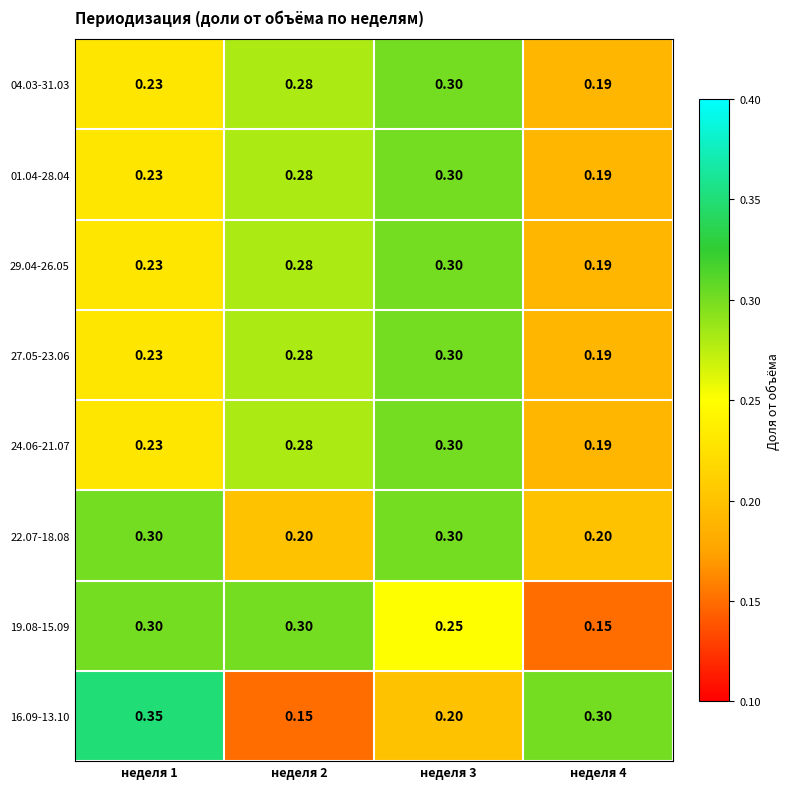

Is the value of 29.04-26.05 at неделя 2 greater than the value of 16.09-13.10 at неделя 1?

No